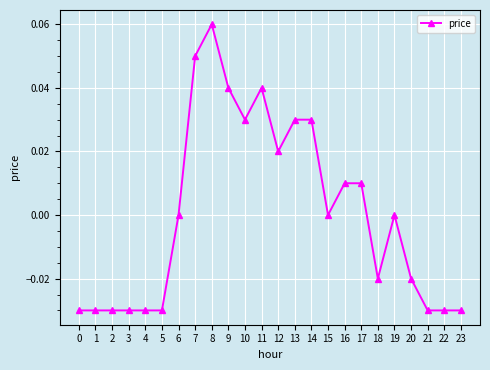

Is it true that the value at 20 is -0.0?

True